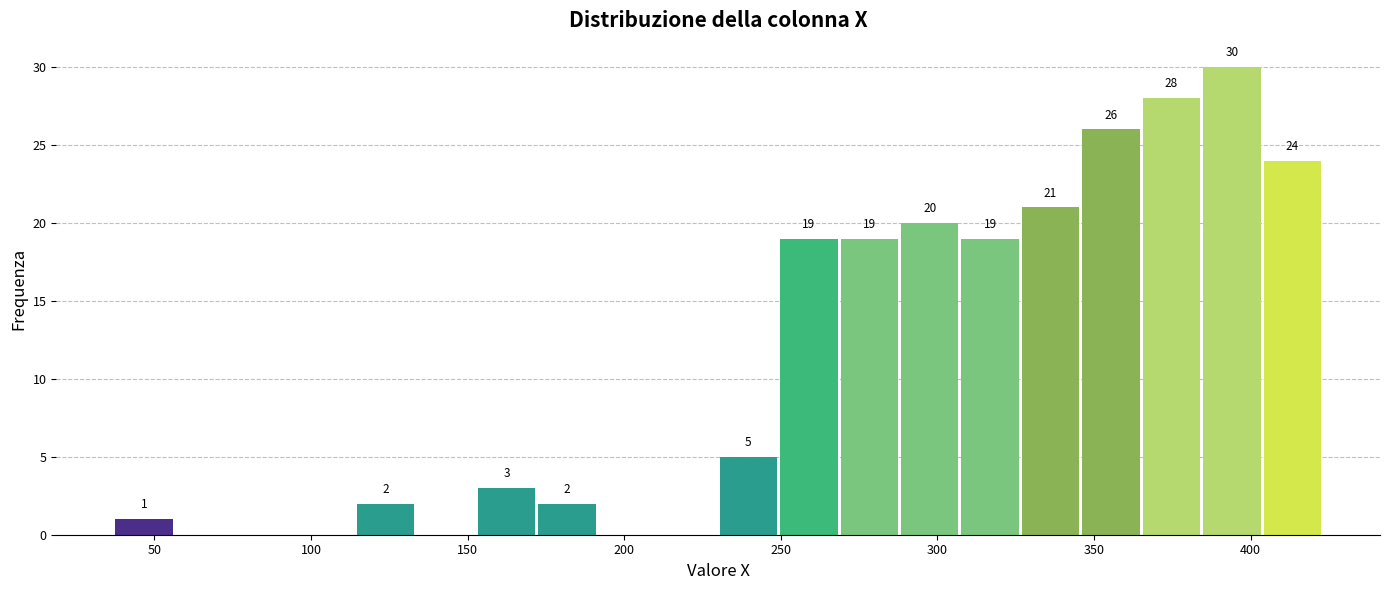

Read against the x-axis, roughly where is the centre of the tallest bar?

395